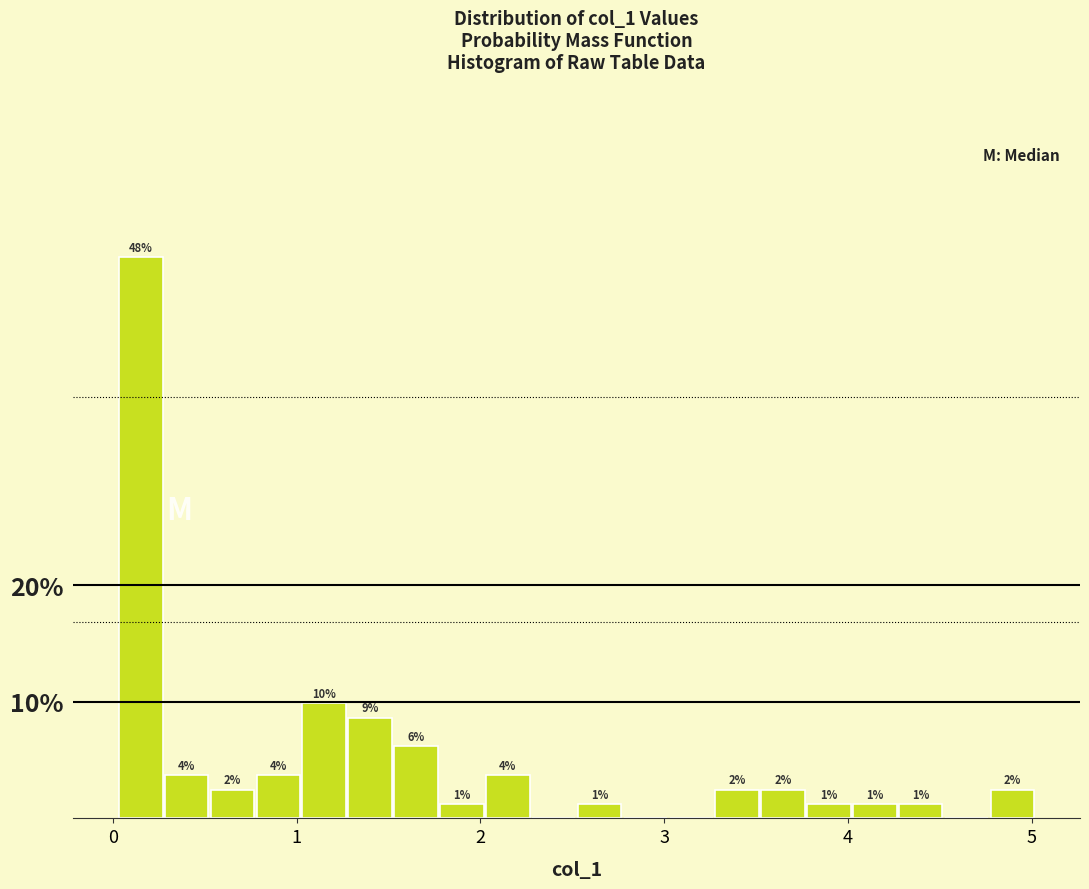

Read against the x-axis, roughly where is the centre of the tallest bar?

0.2